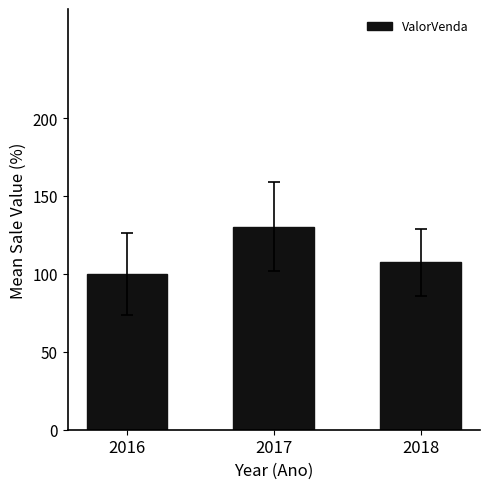

Does the chart contain any negative values?

No